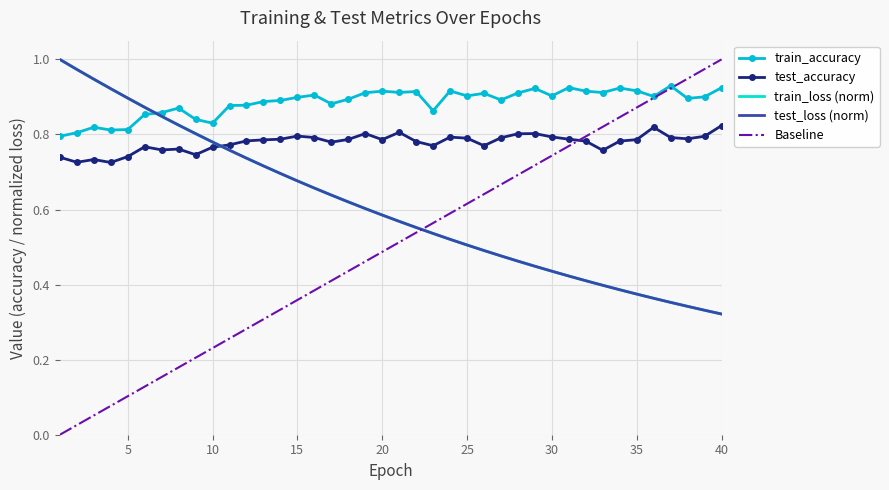

Which series ends up on top after the final intersection of train_accuracy and train_loss?

train_accuracy